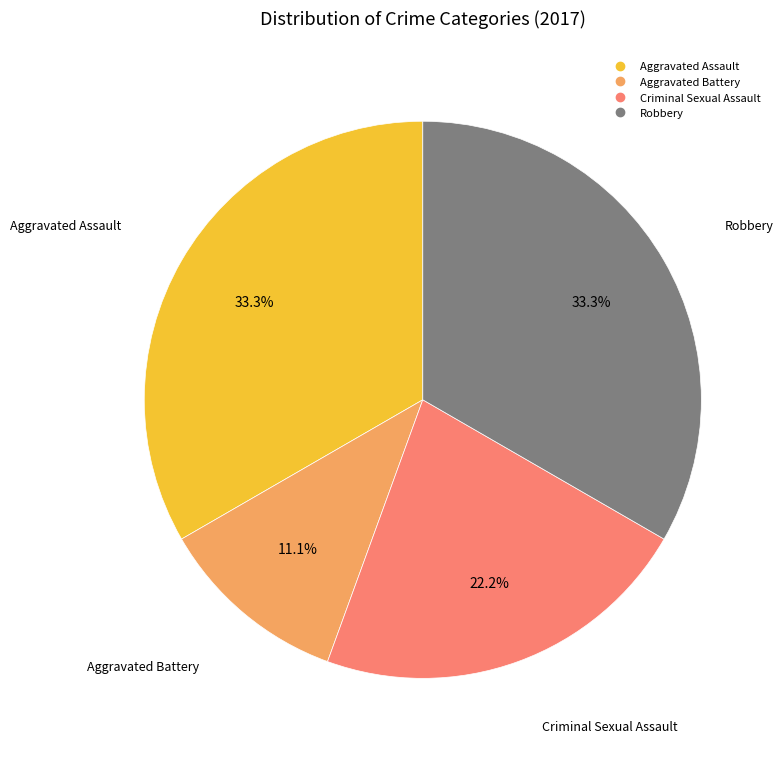

What percentage do Aggravated Battery and Criminal Sexual Assault together represent?

33.3%